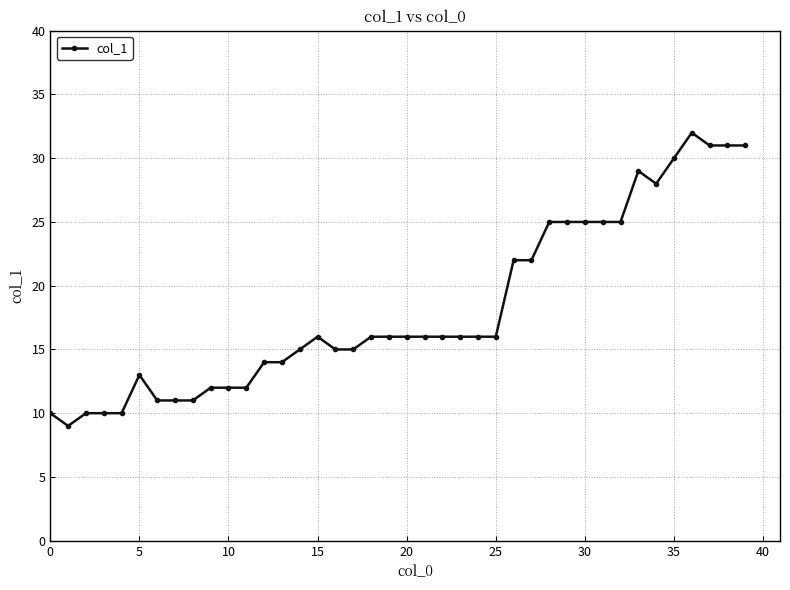

True or false: the data has more than 2 interior local peaks.

True